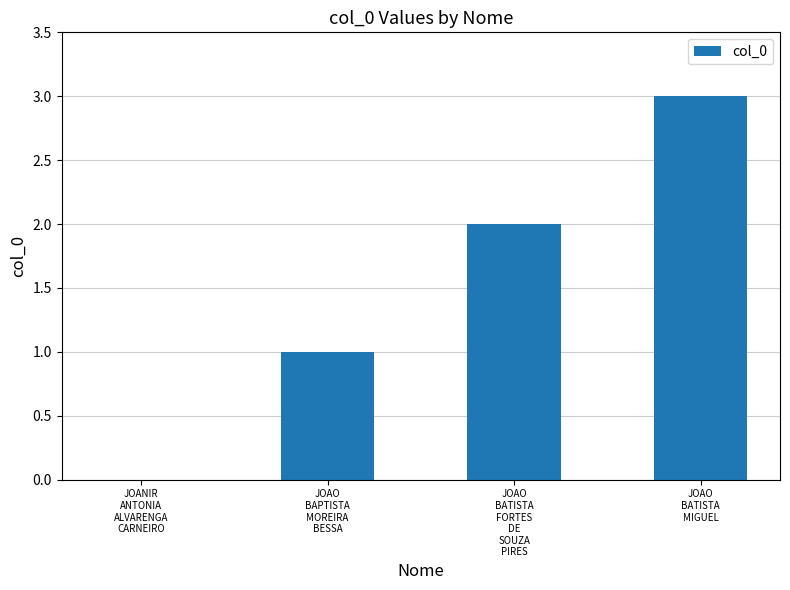

What is the greatest value displayed?

3